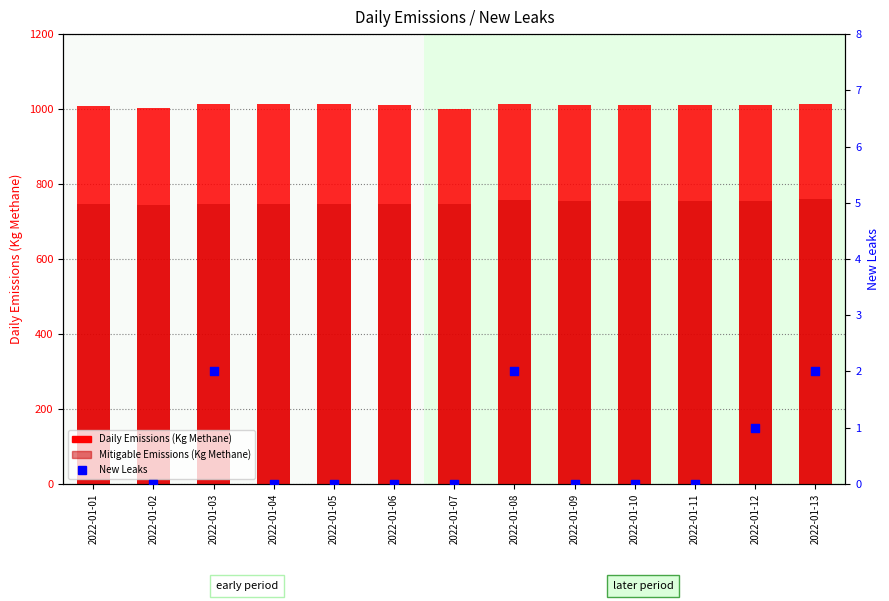

What is the total value across all series at 2022-01-06?

1756.8